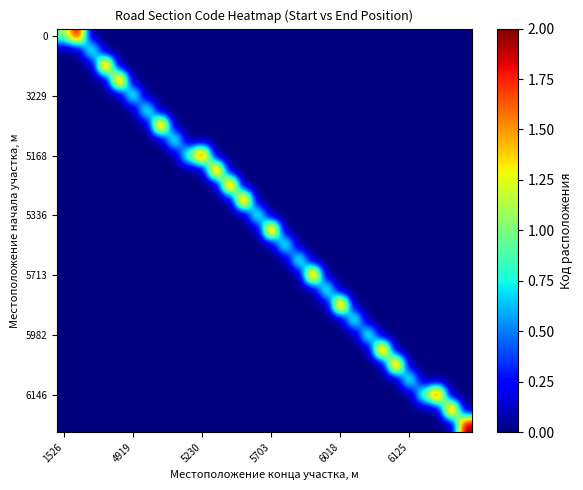

At how many categories does at least one series exceed 1?

16